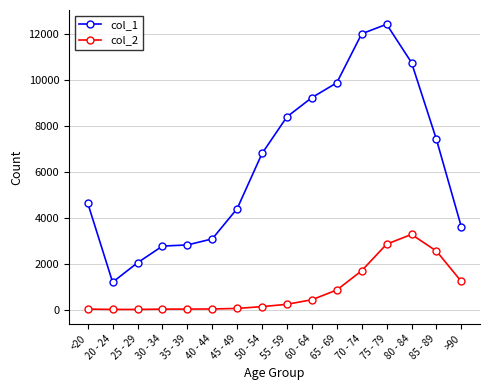

Which category has the lowest value in the col_1 series?

20 - 24